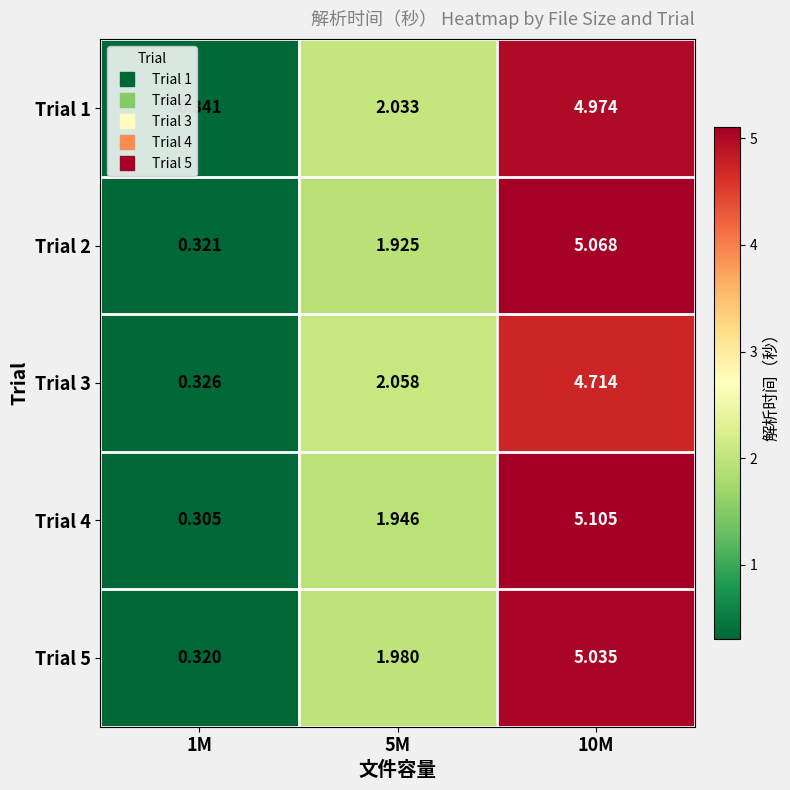

Rank the series by their maximum value, from lowest to highest.

Trial 3, Trial 1, Trial 5, Trial 2, Trial 4